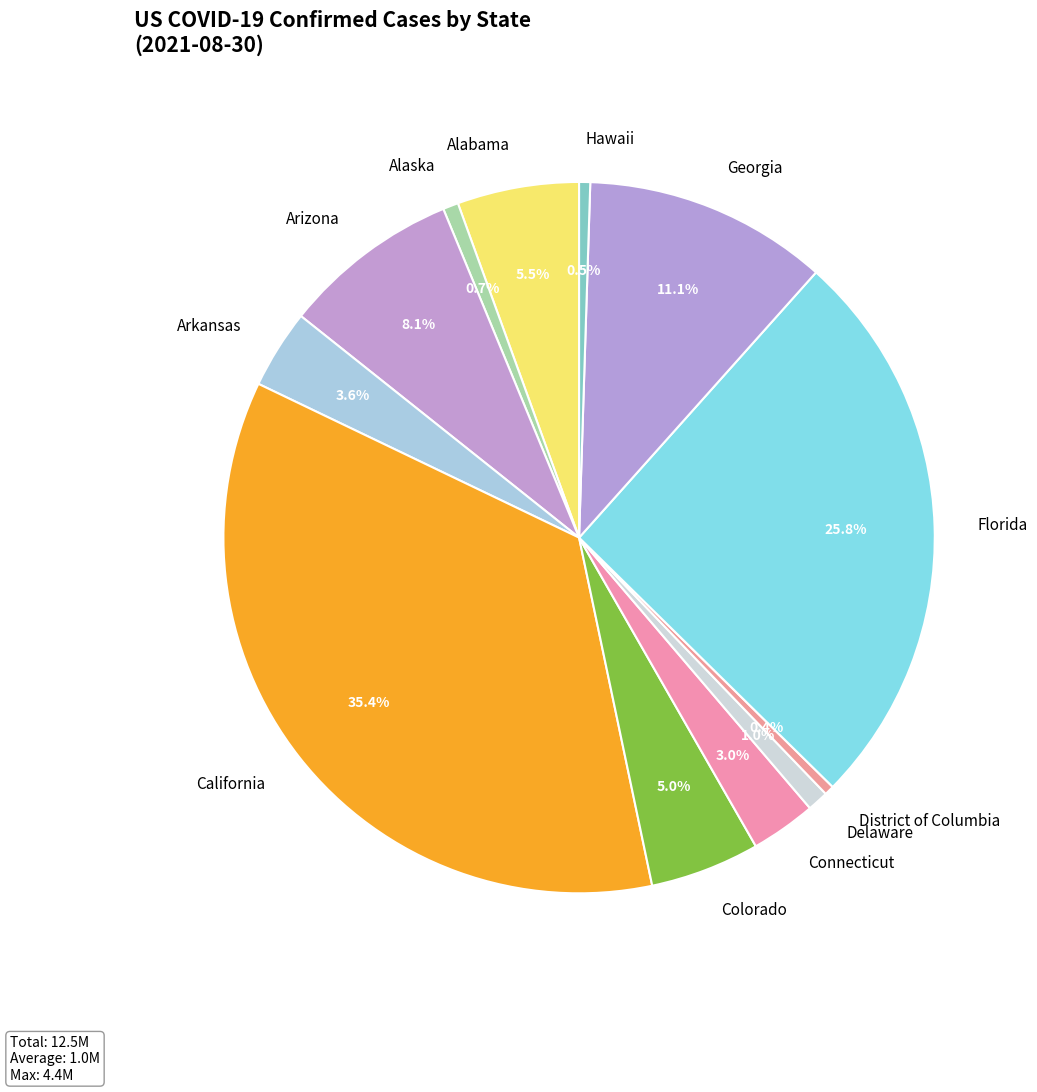

What portion of the pie excludes Alaska?

99.3%